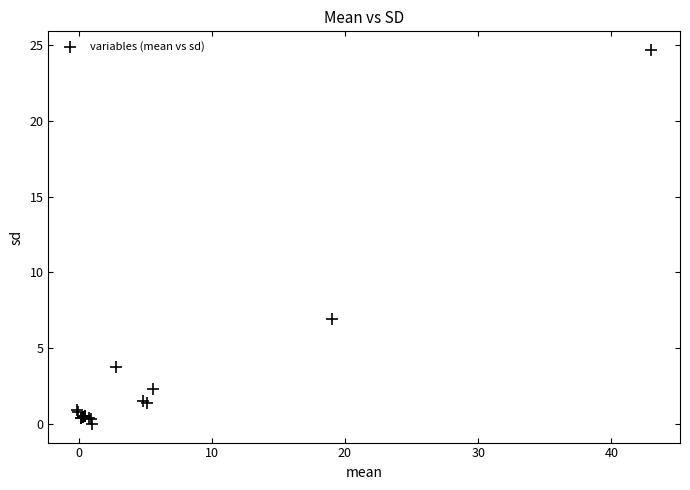

What Y value in the scatter plot is closest to 12?

6.9